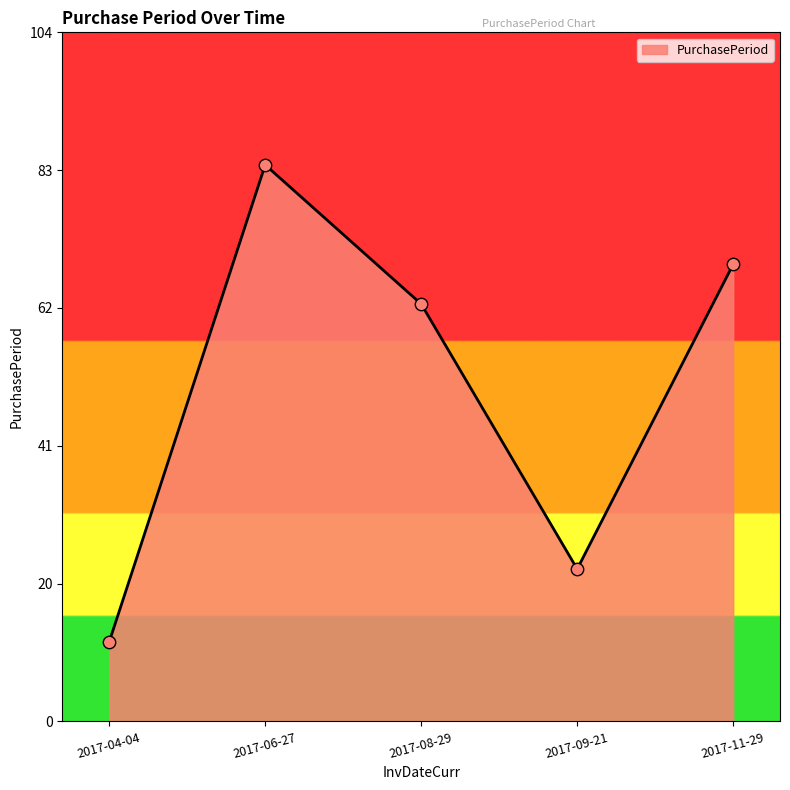

What is the change in value from 2017-04-04 to 2017-09-21?

+11